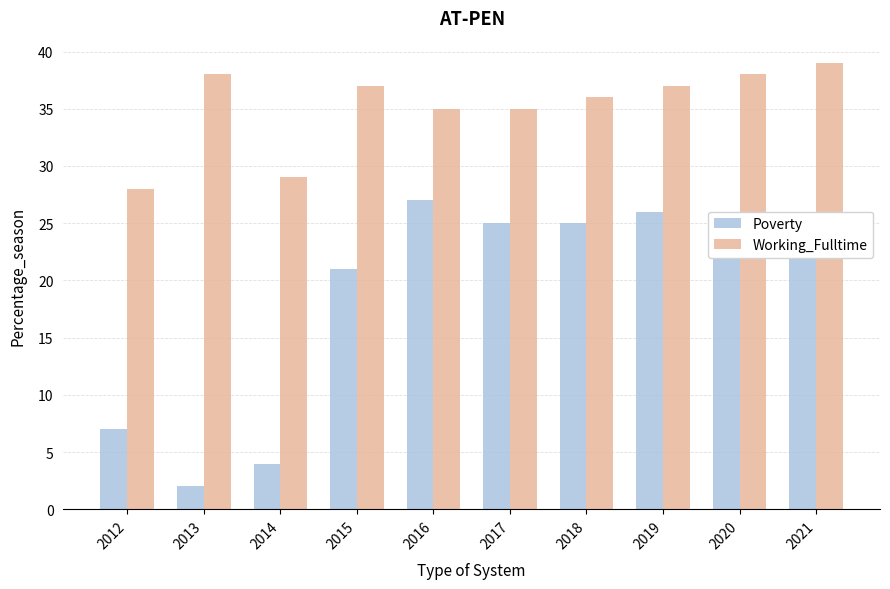

What is the smallest value displayed?

2